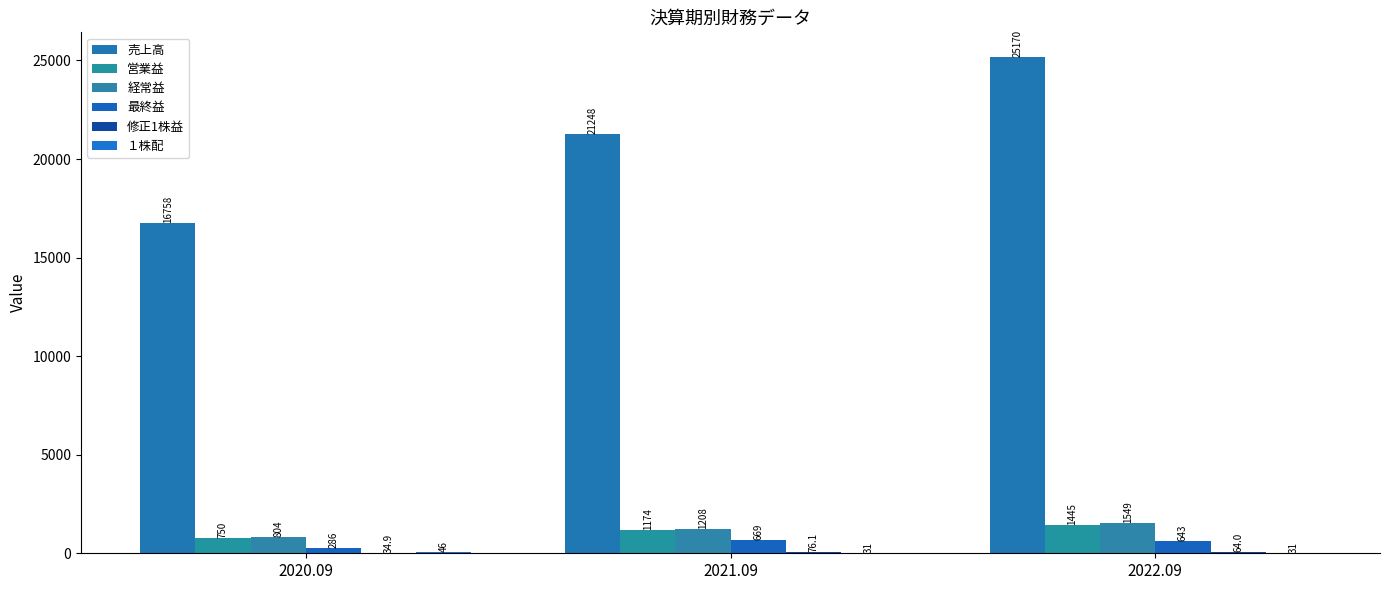

Does the chart contain stacked bars?

No